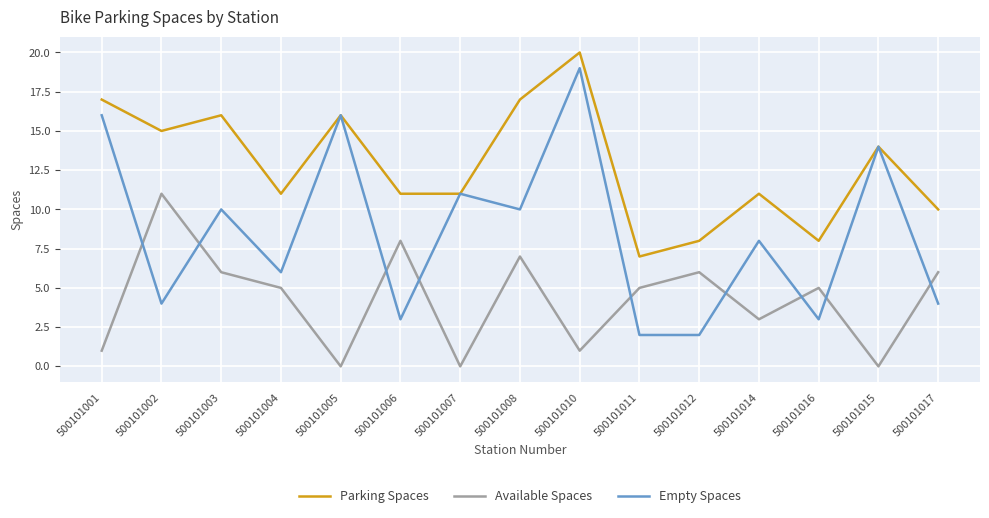

Reading right to left, transcribe all the data shown in this chart.

Parking Spaces: 500101017=10	500101015=14	500101016=8	500101014=11	500101012=8	500101011=7	500101010=20	500101008=17	500101007=11	500101006=11	500101005=16	500101004=11	500101003=16	500101002=15	500101001=17
Available Spaces: 500101017=6	500101015=0	500101016=5	500101014=3	500101012=6	500101011=5	500101010=1	500101008=7	500101007=0	500101006=8	500101005=0	500101004=5	500101003=6	500101002=11	500101001=1
Empty Spaces: 500101017=4	500101015=14	500101016=3	500101014=8	500101012=2	500101011=2	500101010=19	500101008=10	500101007=11	500101006=3	500101005=16	500101004=6	500101003=10	500101002=4	500101001=16